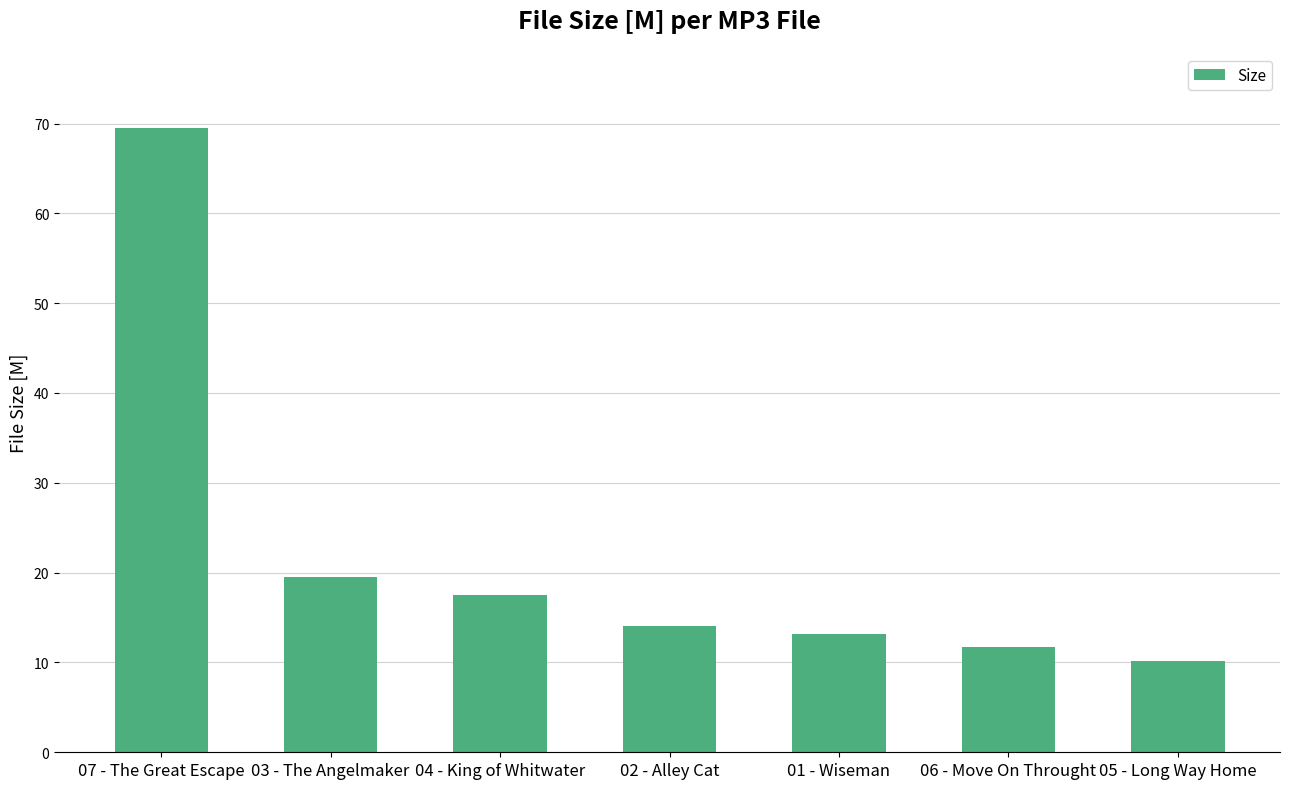

Rank the categories by value from lowest to highest.

05 - Long Way Home, 06 - Move On Throught, 01 - Wiseman, 02 - Alley Cat, 04 - King of Whitwater, 03 - The Angelmaker, 07 - The Great Escape